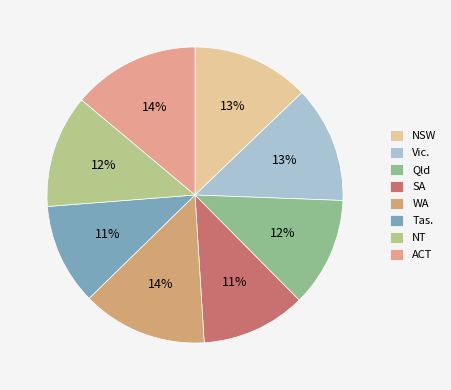

True or false: SA accounts for 11% of the total.

True